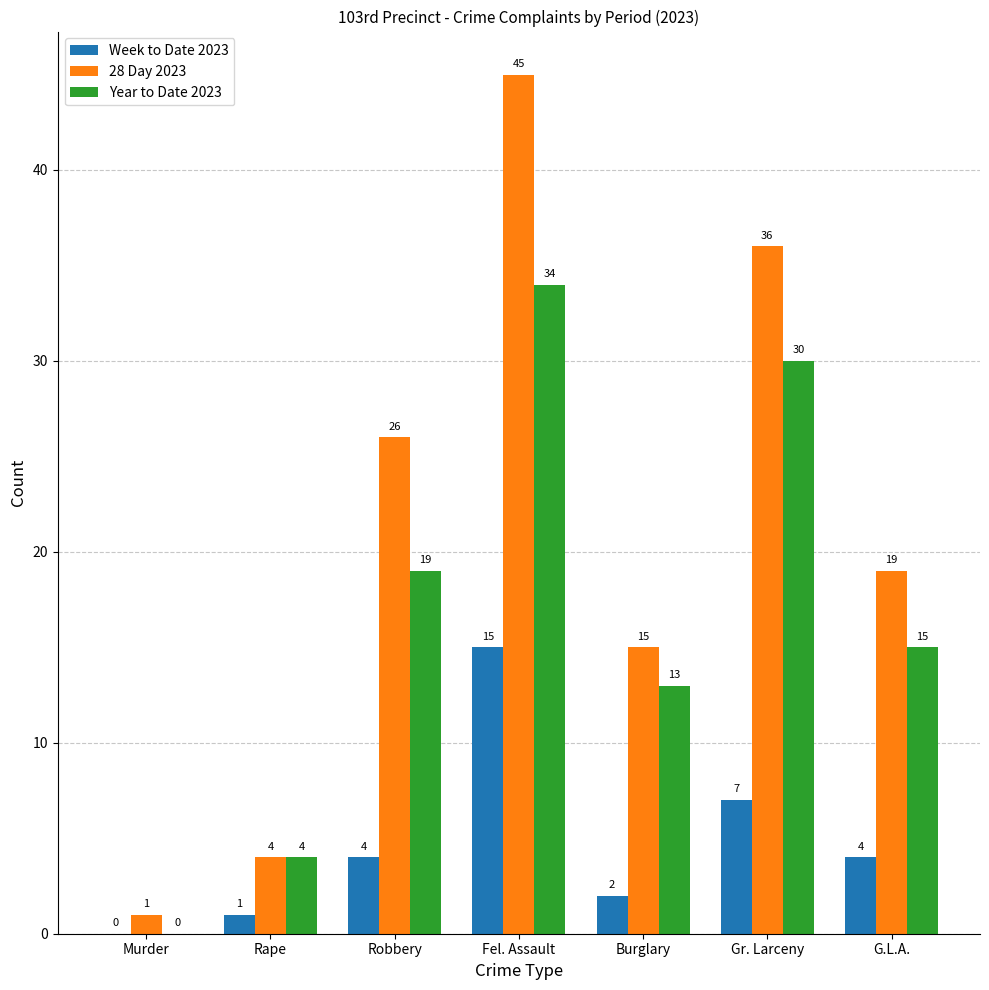

Which series has the largest total across all categories?

28 Day 2023